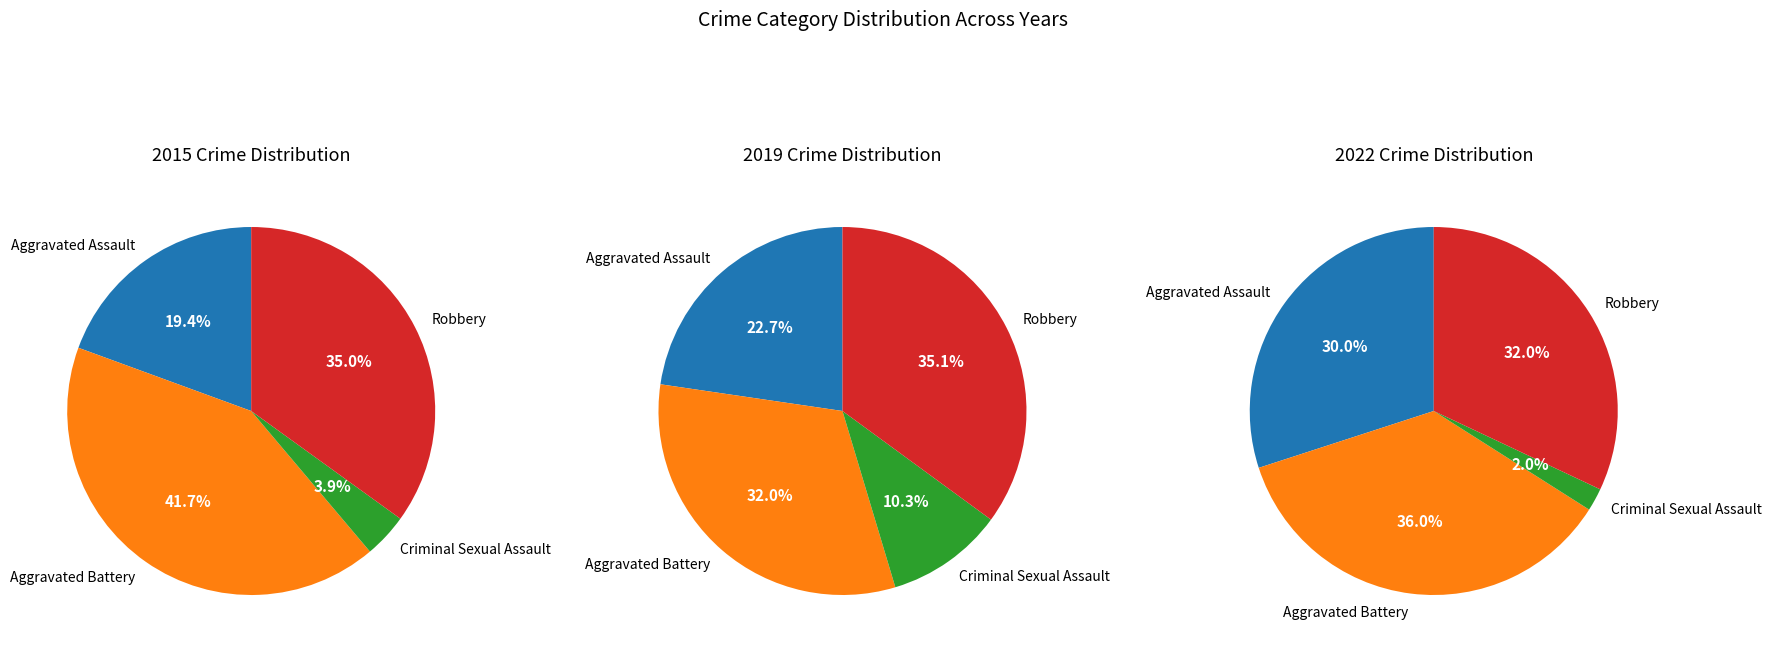

To the nearest percent, what is the combined percentage of Aggravated Battery and Aggravated Assault?

61%